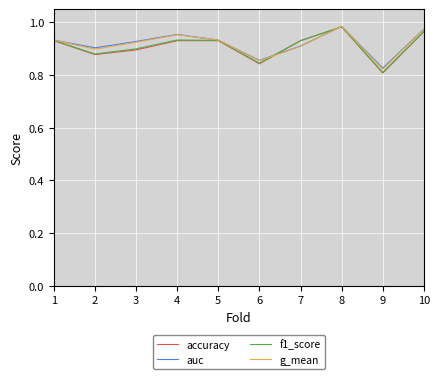

Is the value of auc at 10 greater than the value of g_mean at 1?

Yes